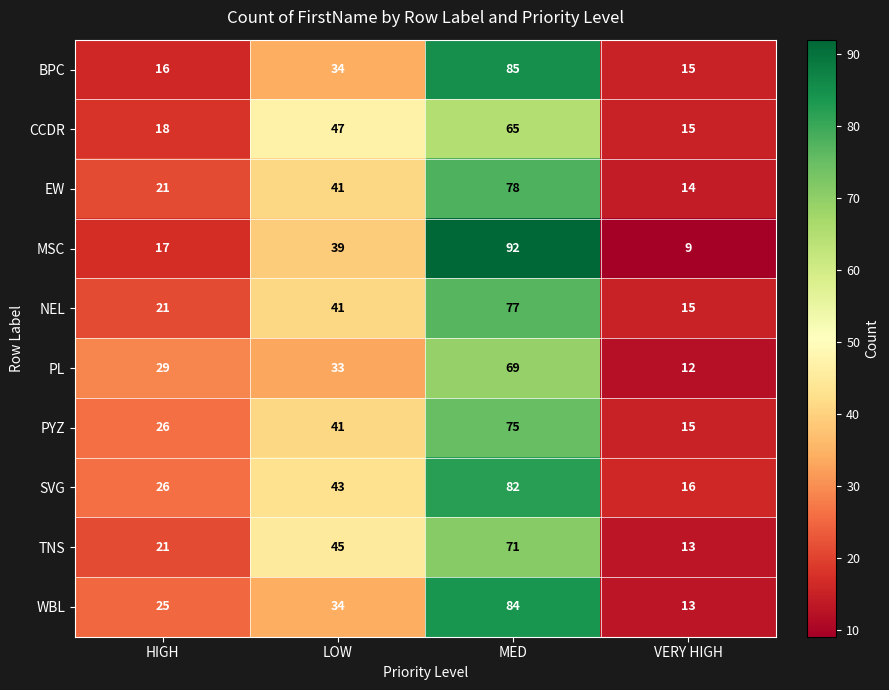

What is the difference between the highest and lowest values at HIGH?

13